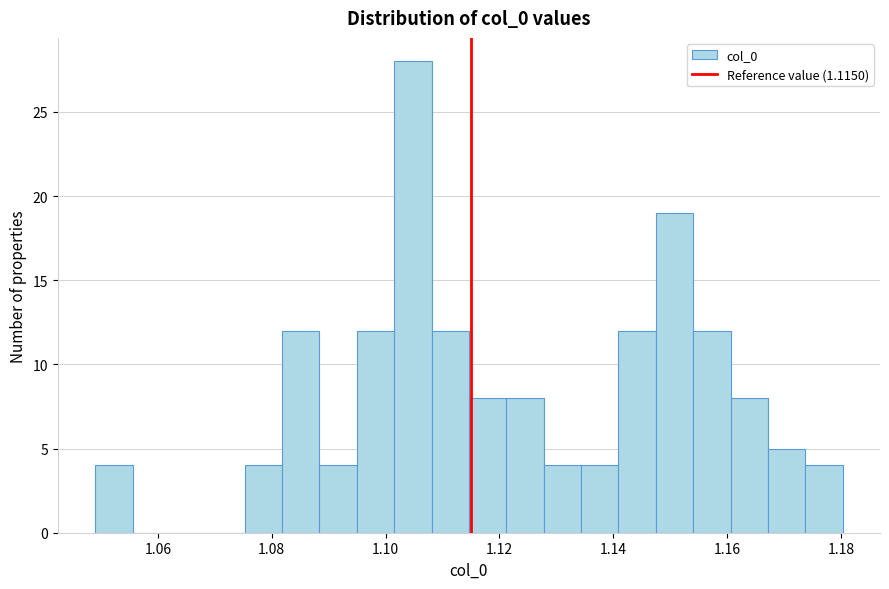

Around what value on the x-axis is the tallest bar? Give the approximate position of its centre, as read against the axis.

1.104